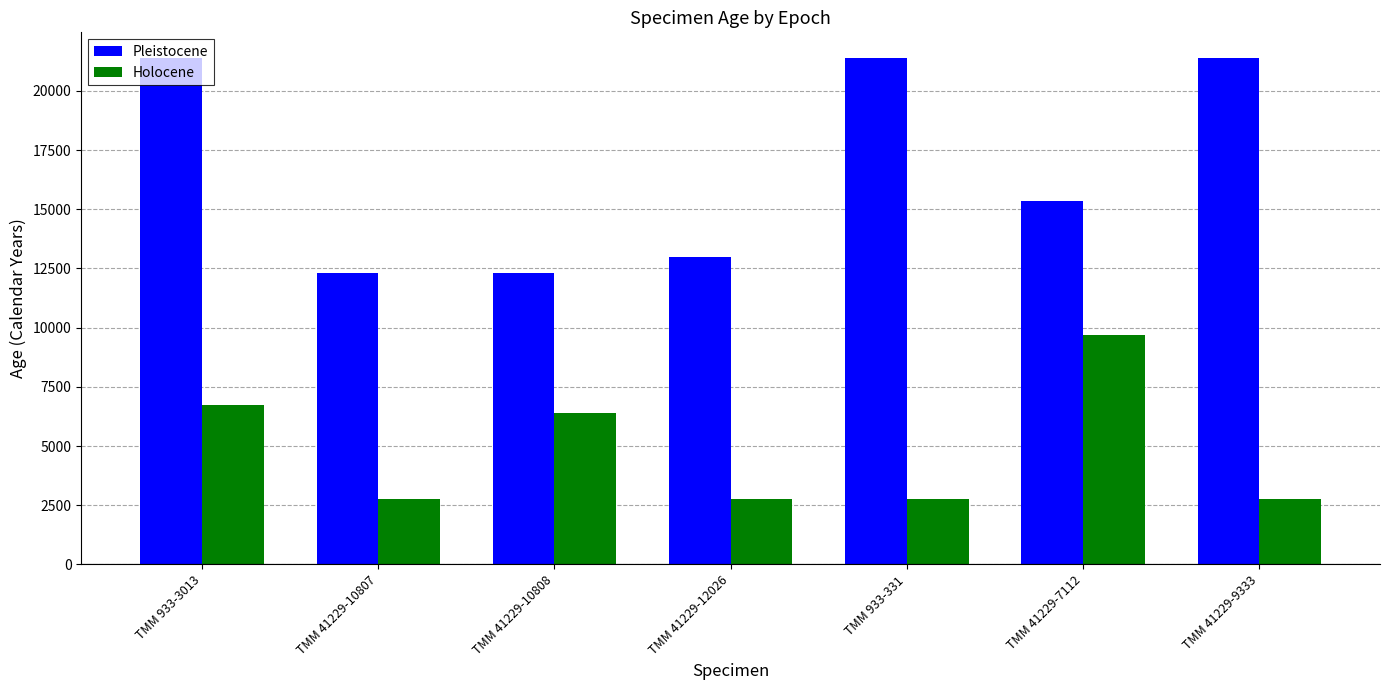

How many values in the Holocene series exceed 2775?

3